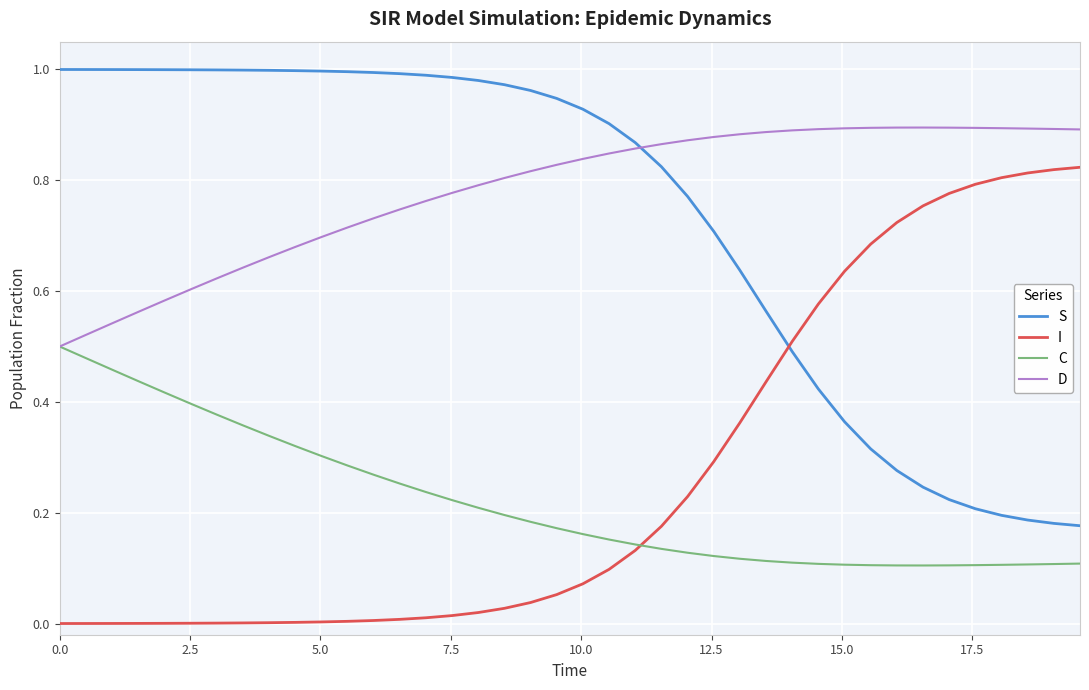

What is the sum of all D values?

31.2